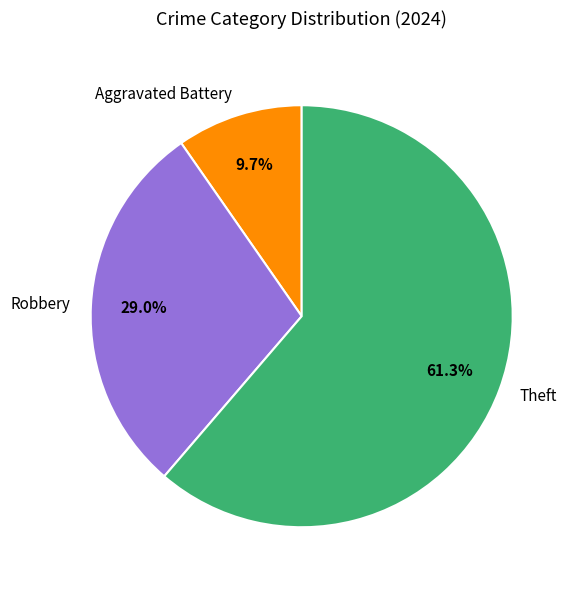

What is the ratio of the value at Robbery to the value at Theft?

0.5